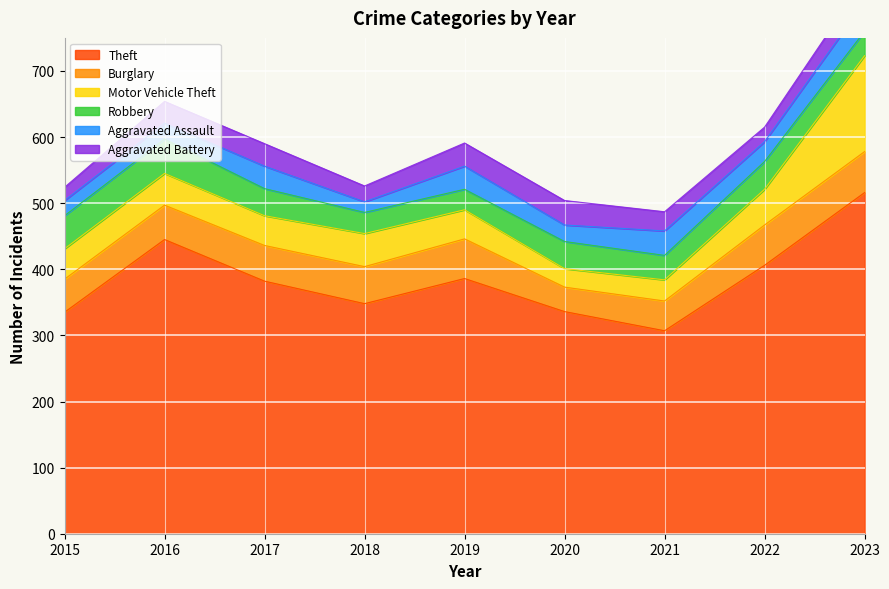

Which series has the largest range (max minus min)?

Theft